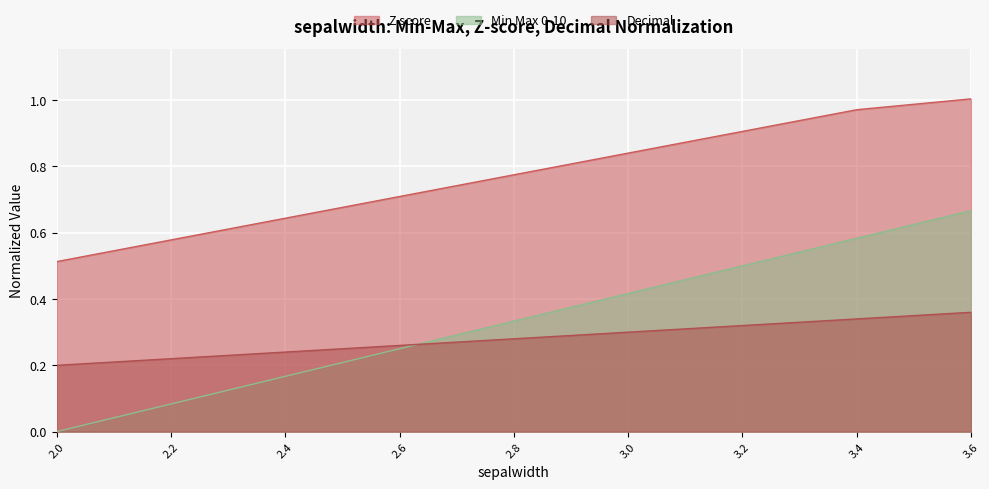

What position from the left is 3.4?

14